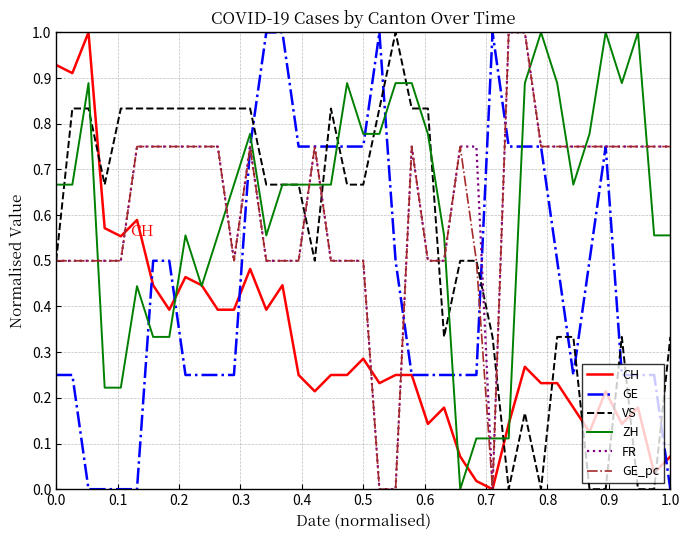

What is the sum of all ZH values?

24.1